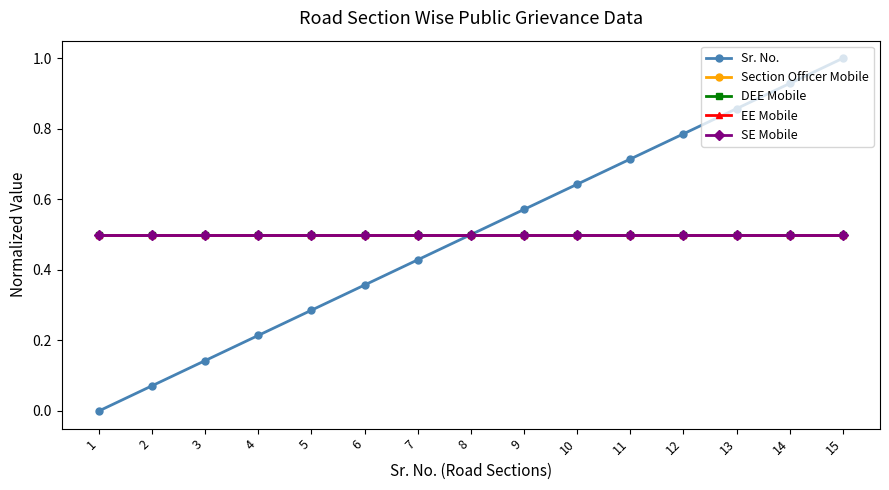

Read the SE Mobile value at 5.

0.5